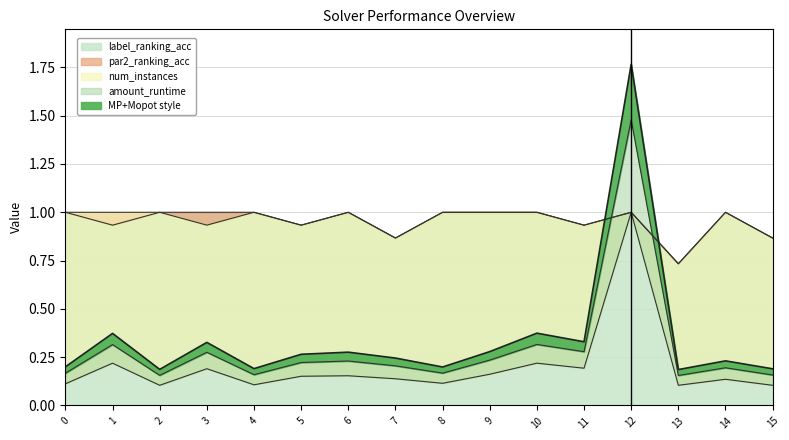

Where is the first local minimum for amount_runtime?

2